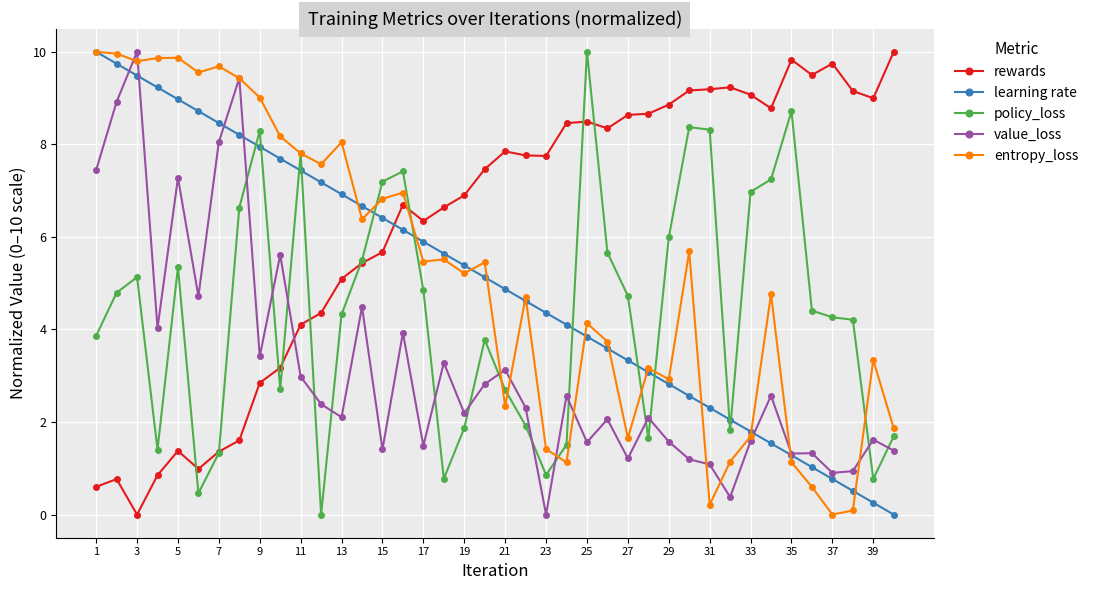

True or false: policy_loss and entropy_loss cross at least once.

True